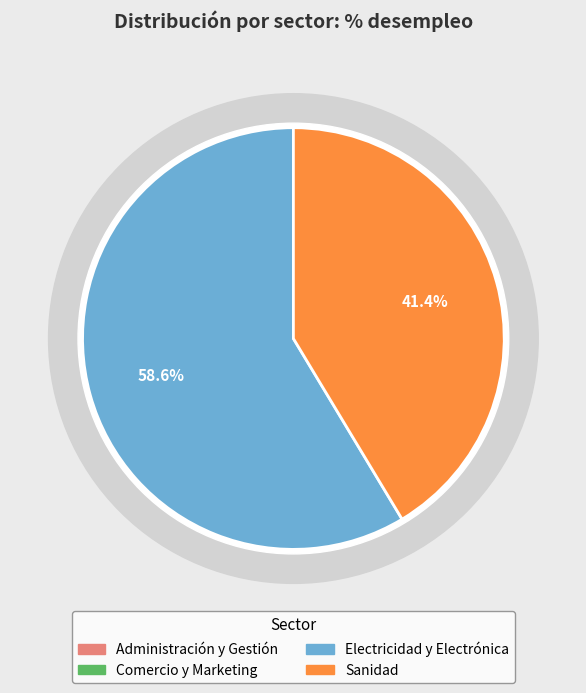

To the nearest percent, what is the difference between the Administración y Gestión and Sanidad slice percentages?

41%